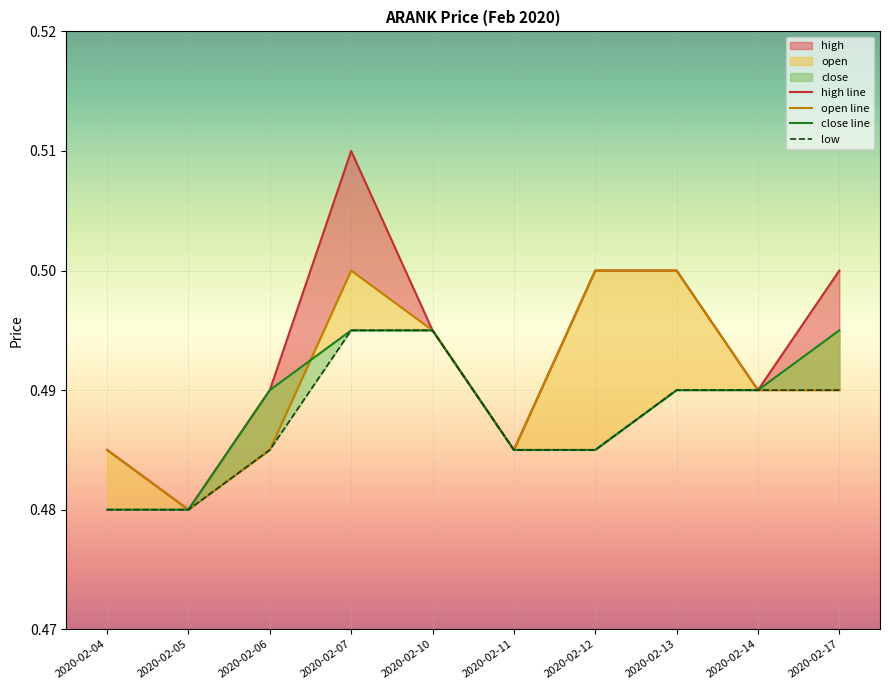

In open line, how many points are lower than both neighbors (excluding endpoints)?

2